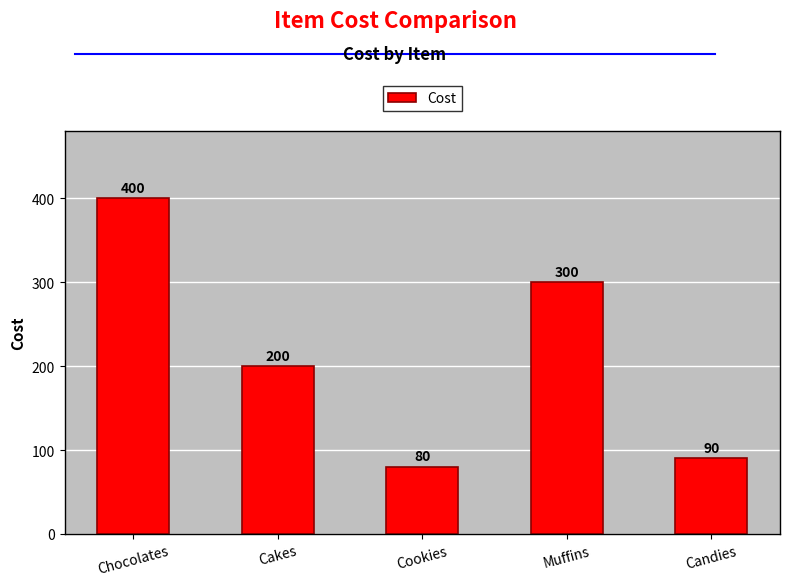

List the labels in order of value, largest first.

Chocolates, Muffins, Cakes, Candies, Cookies